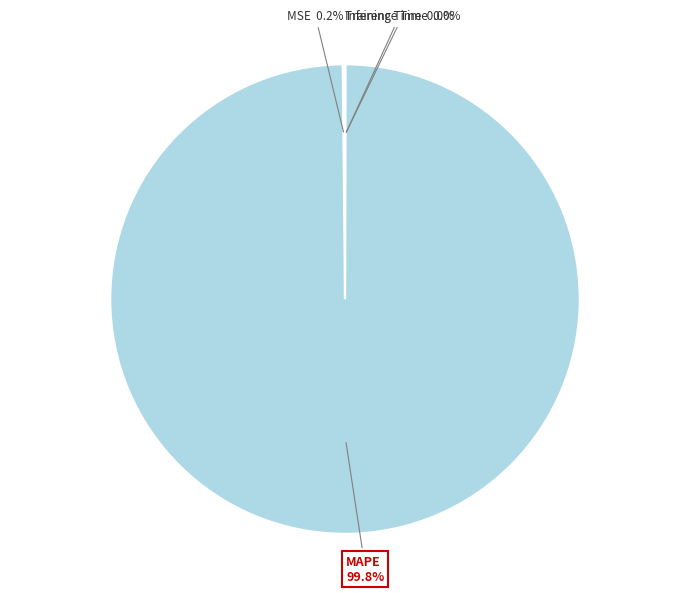

Does any single category account for the majority?

Yes